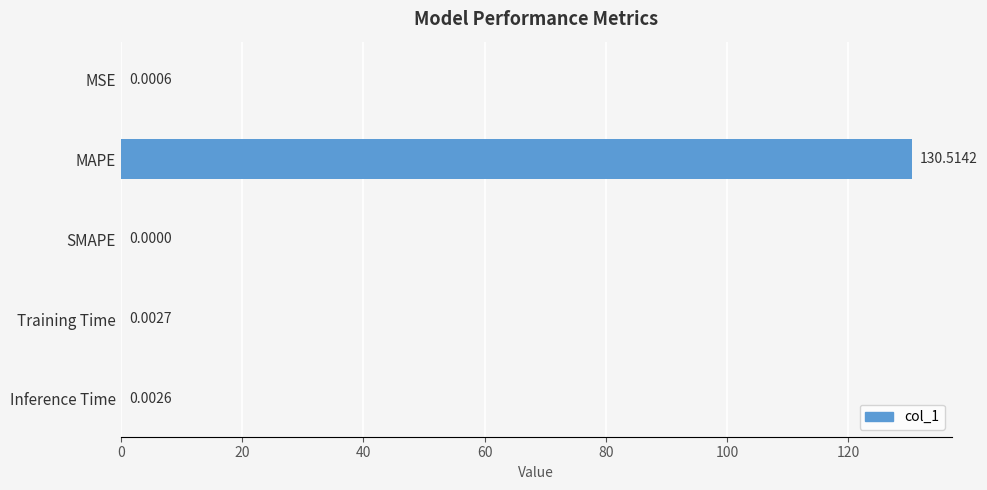

Between MAPE and Inference Time, which is larger?

MAPE